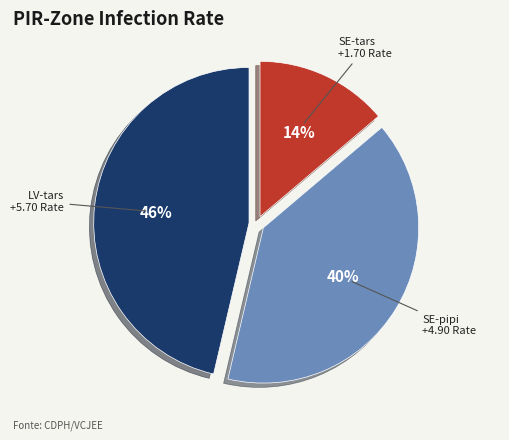

What is the largest slice in the pie chart?

LV-tars